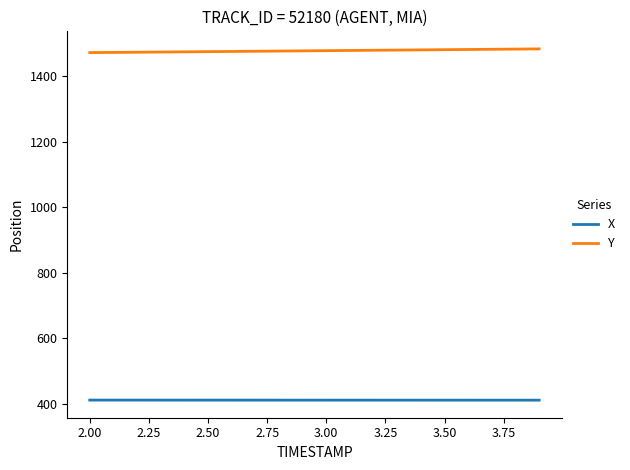

True or false: X and Y cross at least once.

False